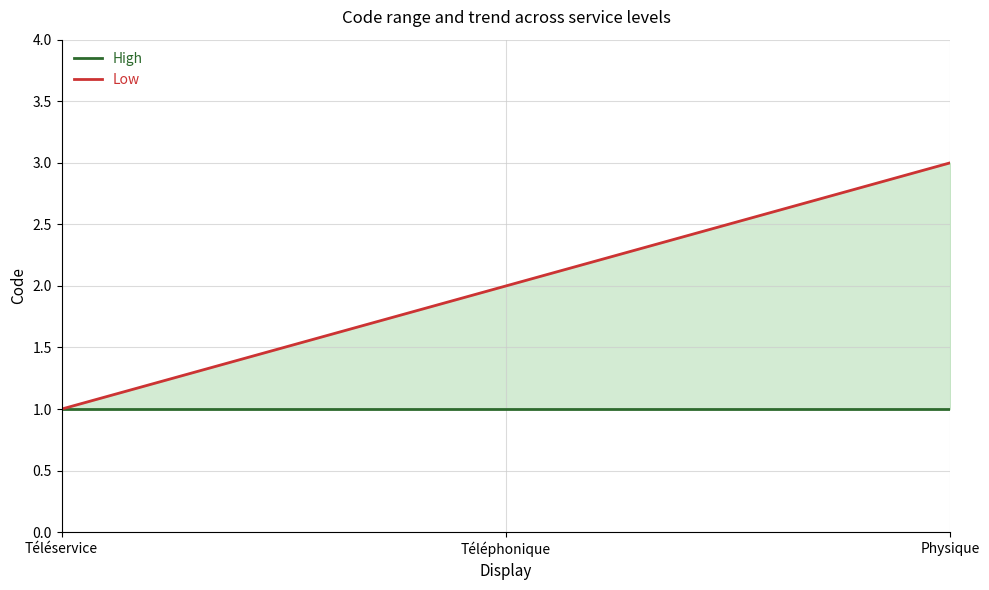

The Low series shows 1 at Physique. True or false?

False